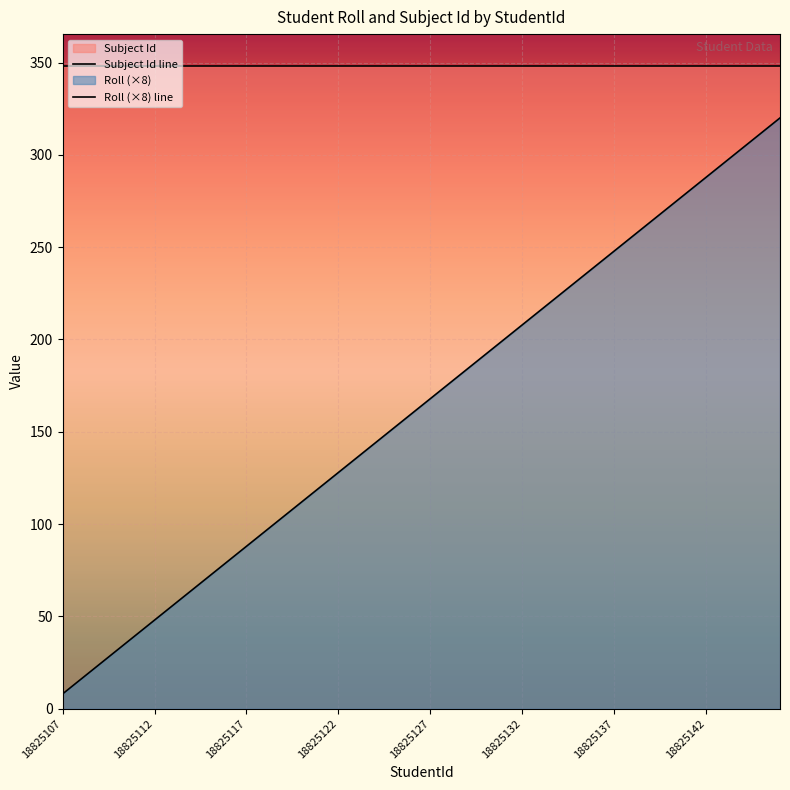

Reading left to right, what are all the values shown in this chart?

18825107=8	18825108=16	18825109=24	18825110=32	18825111=40	18825112=48	18825113=56	18825114=64	18825115=72	18825116=80	18825117=88	18825118=96	18825119=104	18825120=112	18825121=120	18825122=128	18825123=136	18825124=144	18825125=152	18825126=160	18825127=168	18825128=176	18825129=184	18825130=192	18825131=200	18825132=208	18825133=216	18825134=224	18825135=232	18825136=240	18825137=248	18825138=256	18825139=264	18825140=272	18825141=280	18825142=288	18825143=296	18825144=304	18825145=312	18825146=320